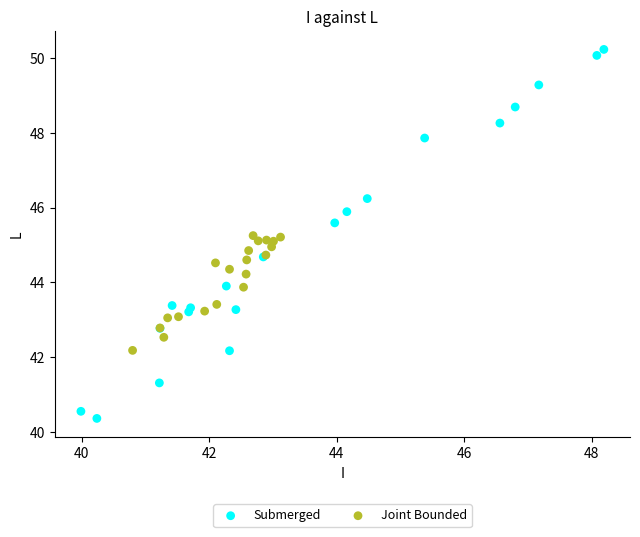

Which series reaches the minimum Y coordinate?

Submerged